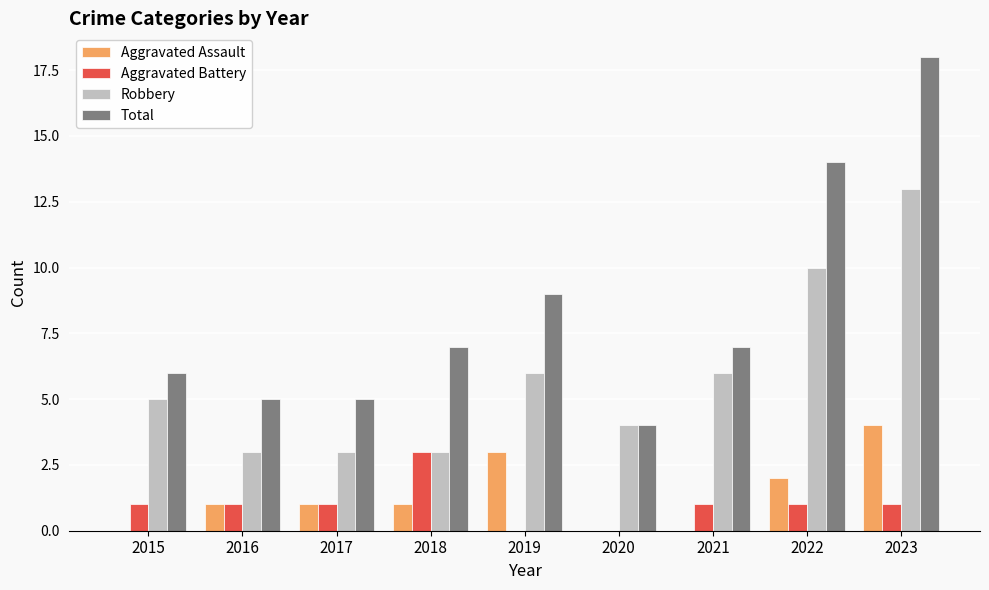

How many distinct data groups are displayed?

4